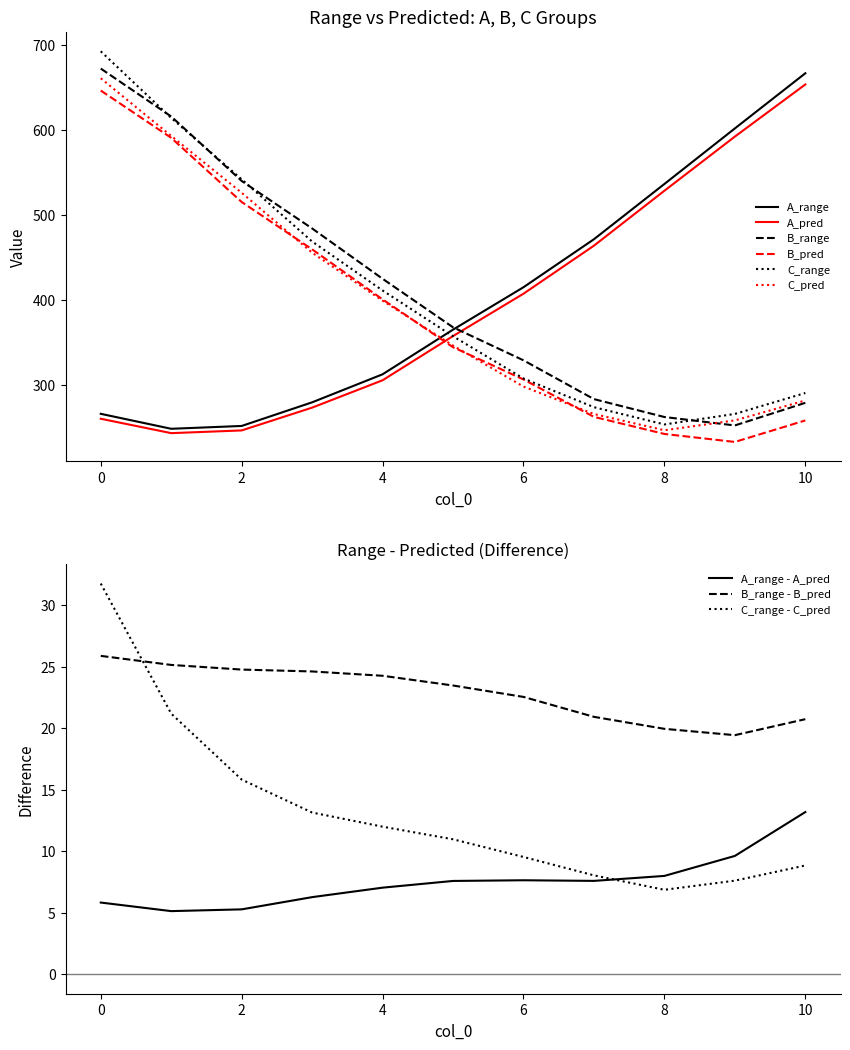

Does the chart display data point markers on the line(s)?

No